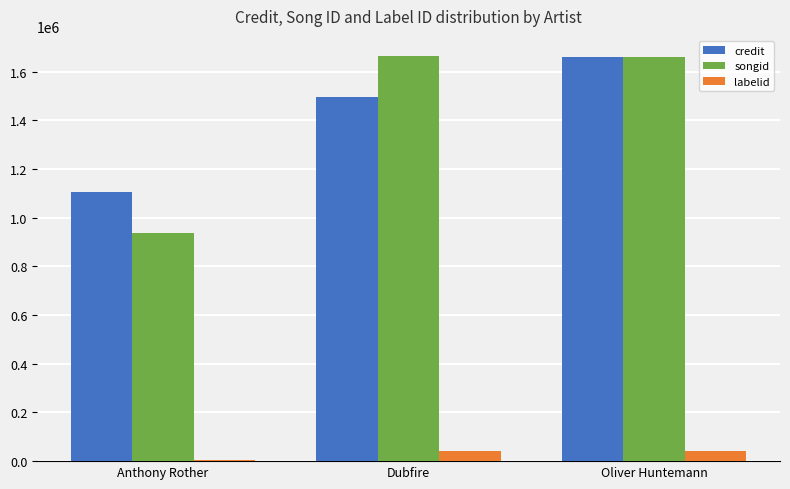

Which series has the largest range (max minus min)?

songid